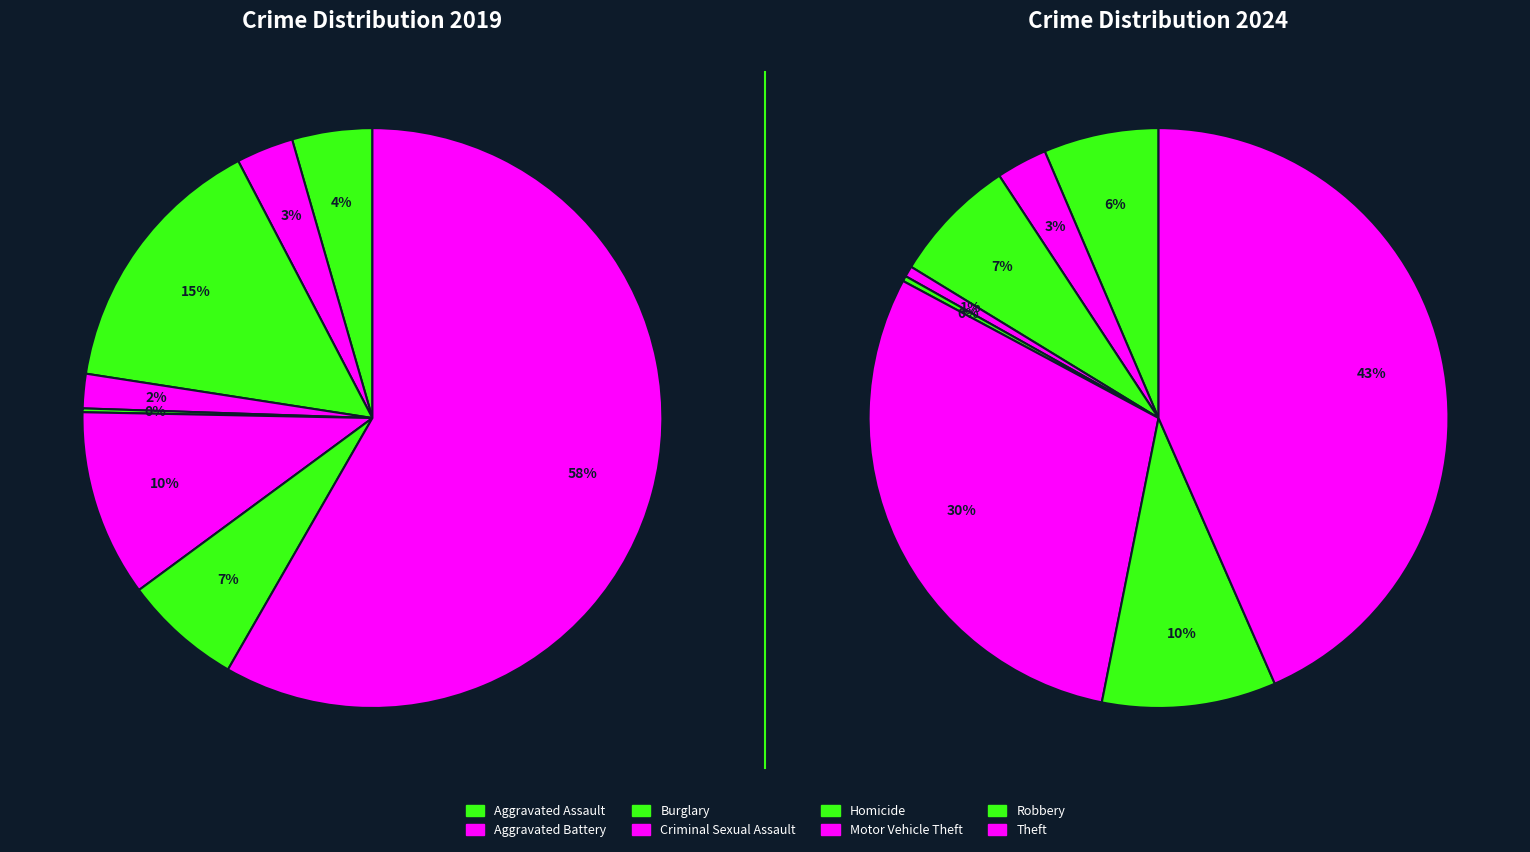

Count the number of slices in the pie.

8